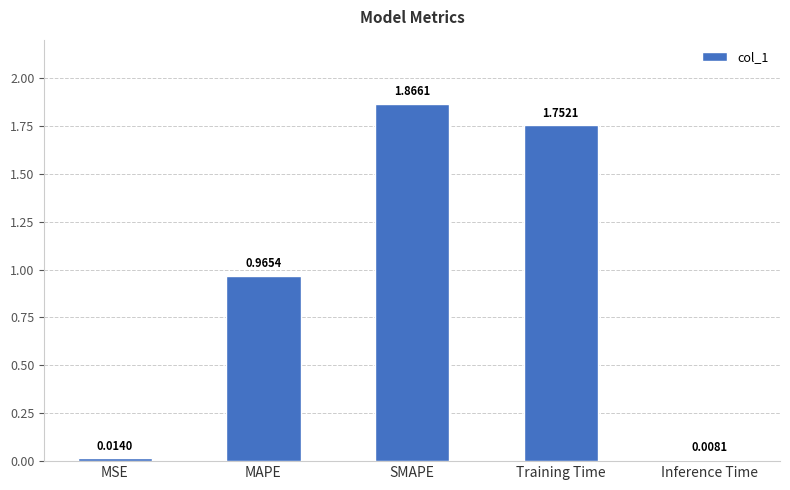

Which label corresponds to the smallest value in the chart?

Inference Time